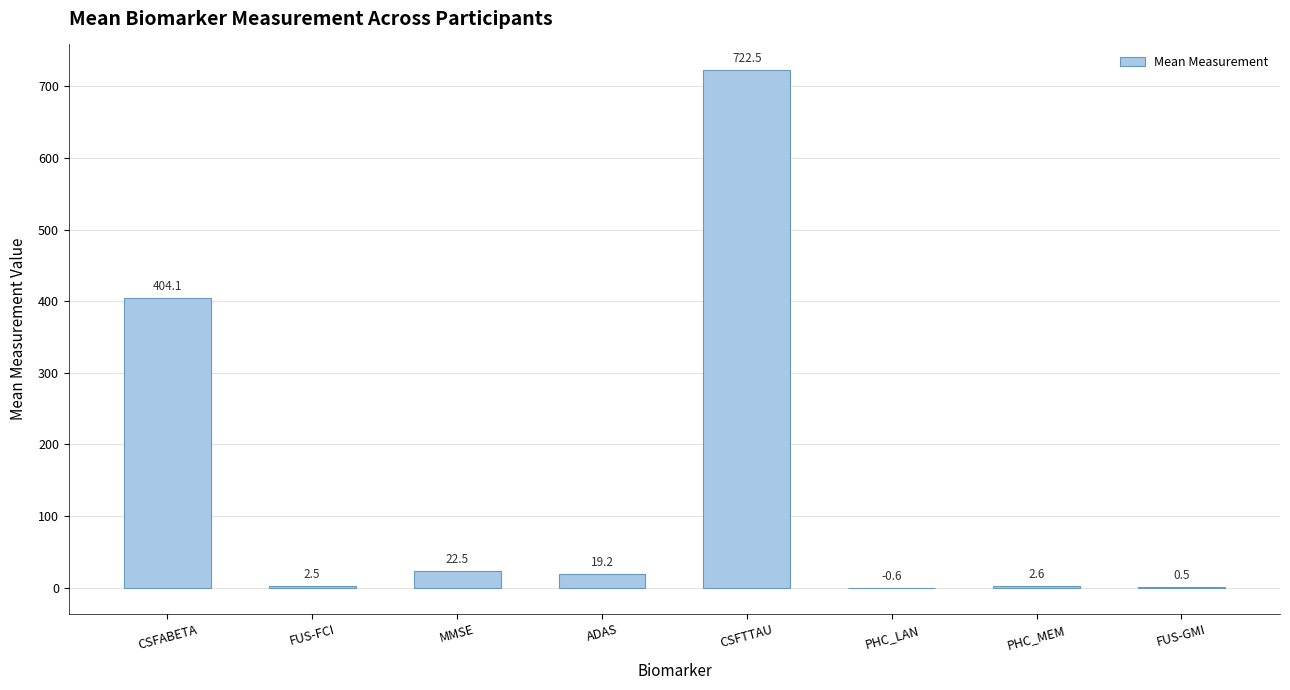

At which label is the value closest to 360?

CSFABETA